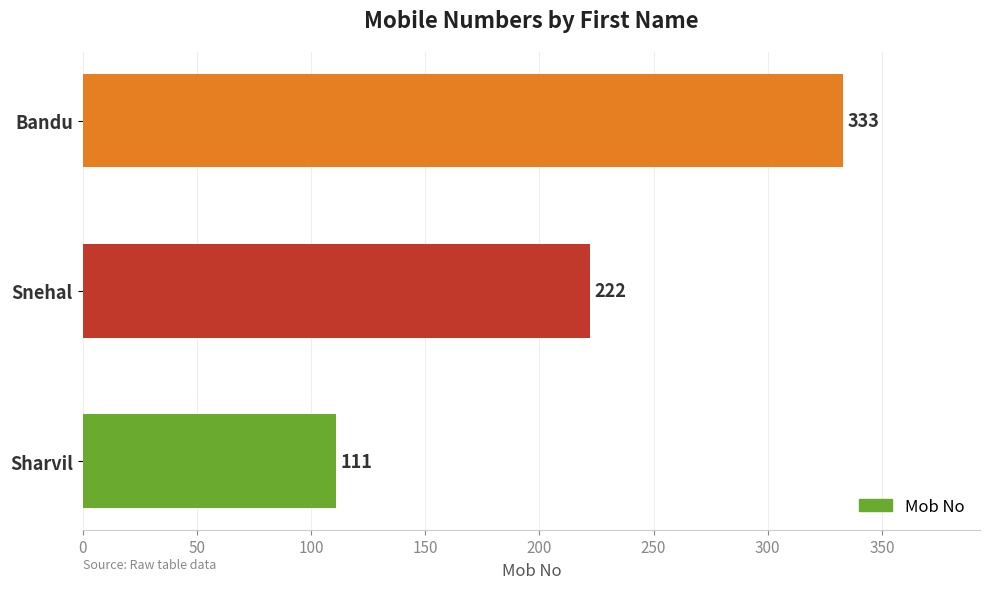

True or false: the data shows 222 at Snehal.

True